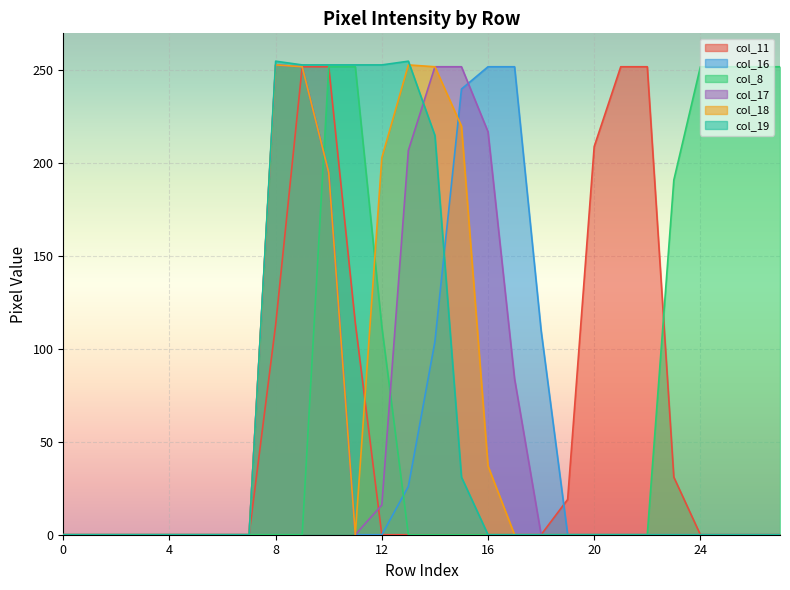

What is the total value across all series at 26?

252